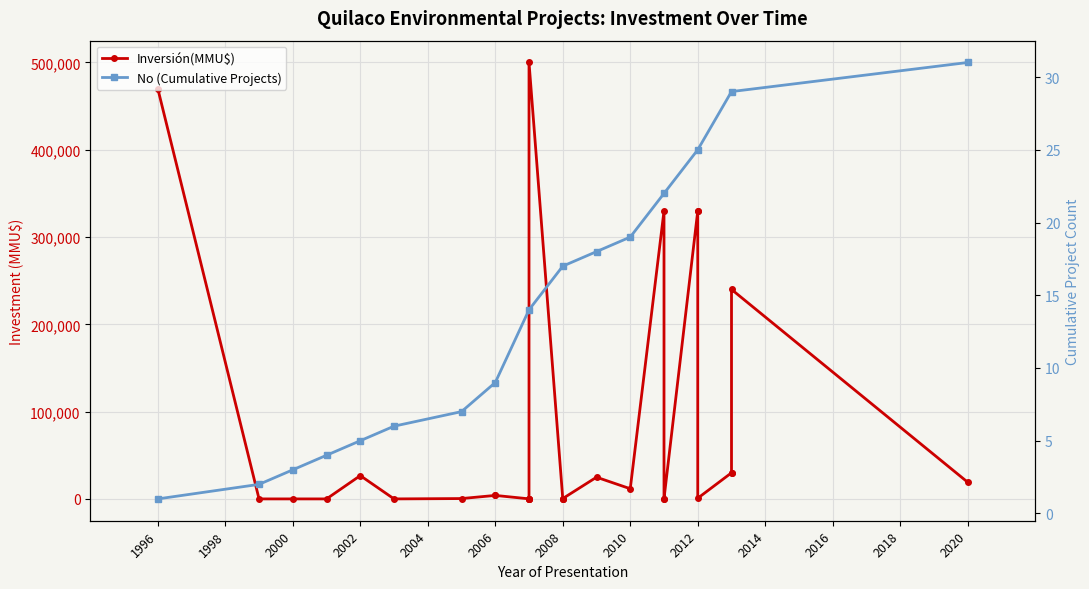

What is the difference between the maximum and minimum values?

500000